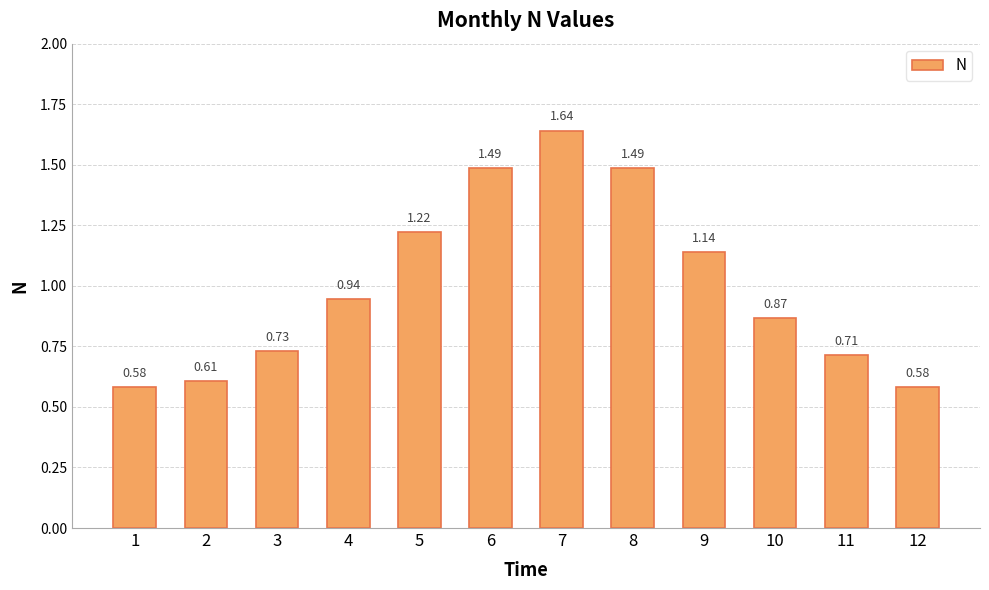

Which label corresponds to the largest value in the chart?

7